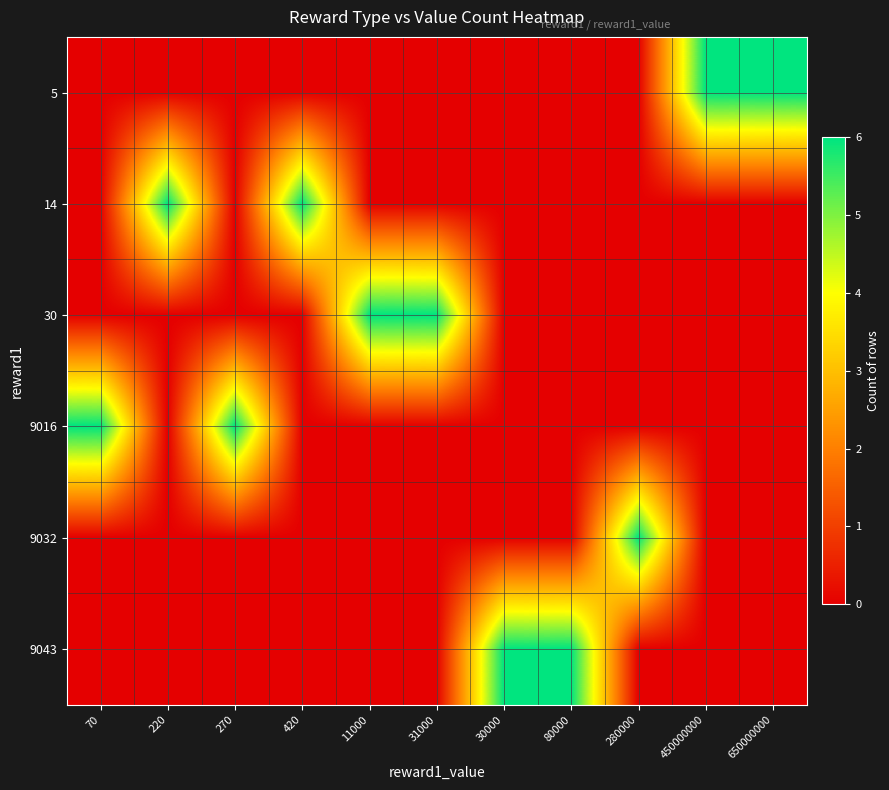

At which category is the sum across all series the highest?

70